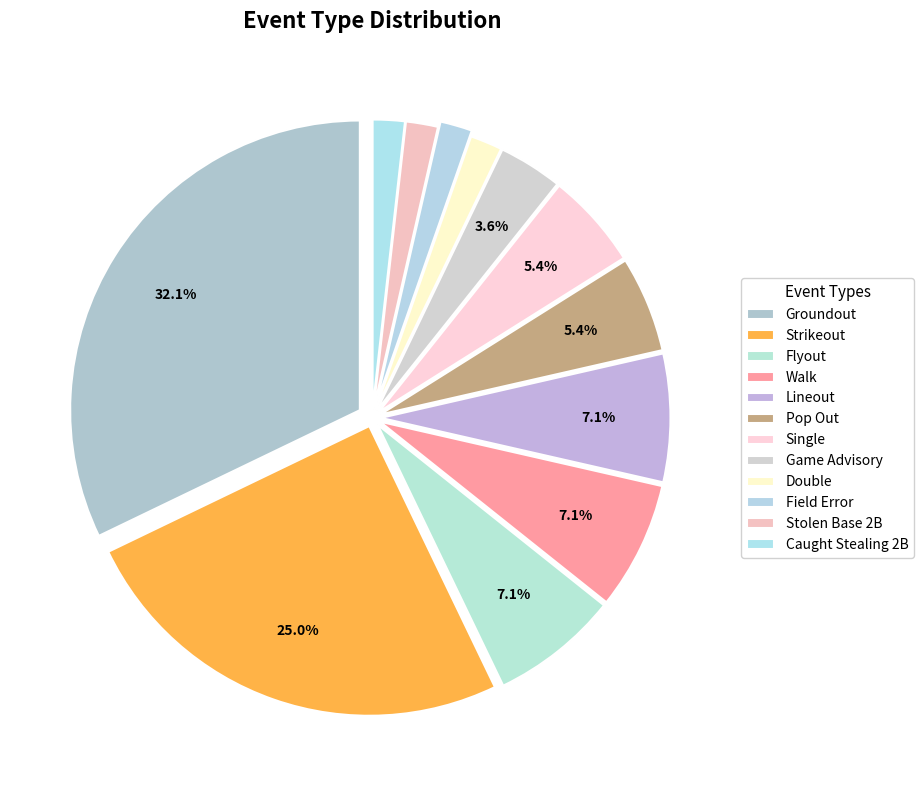

Count the number of slices in the pie.

12